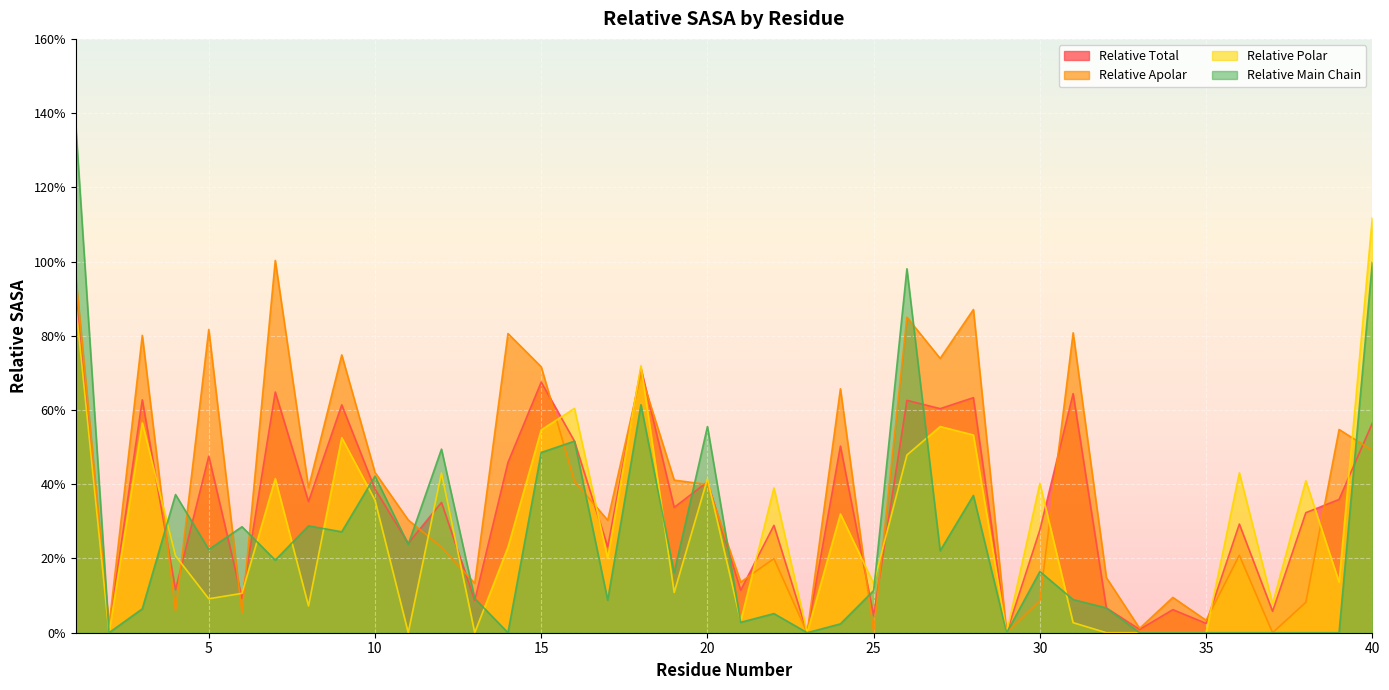

What is the difference between the second highest and minimum values in the relative_polar series?

0.9